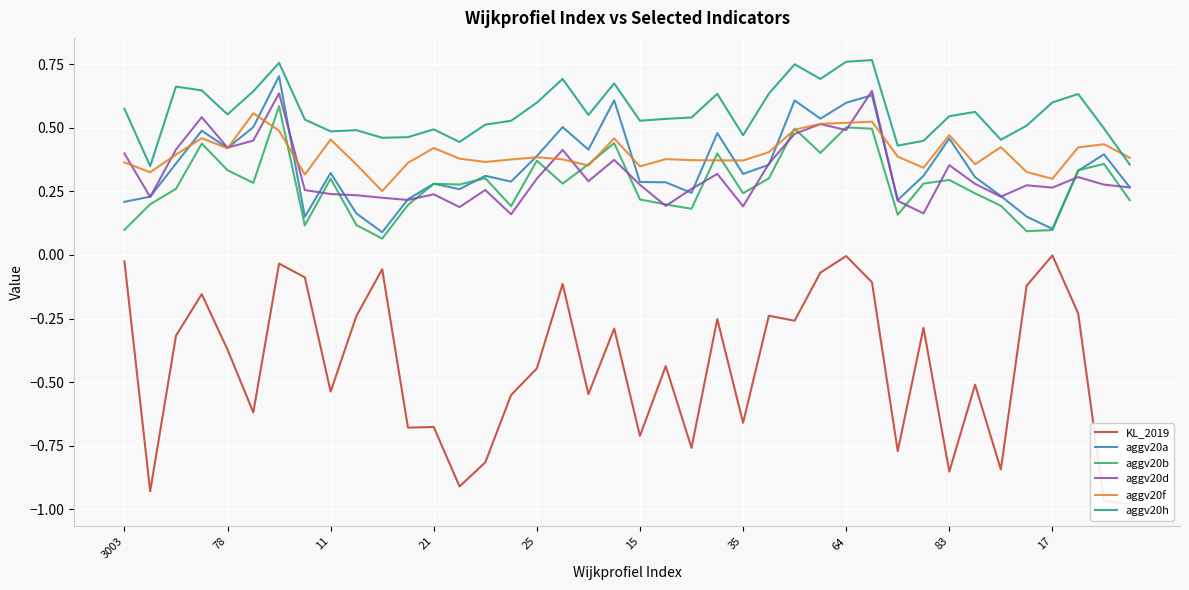

True or false: aggv20a and aggv20b cross at least once.

True